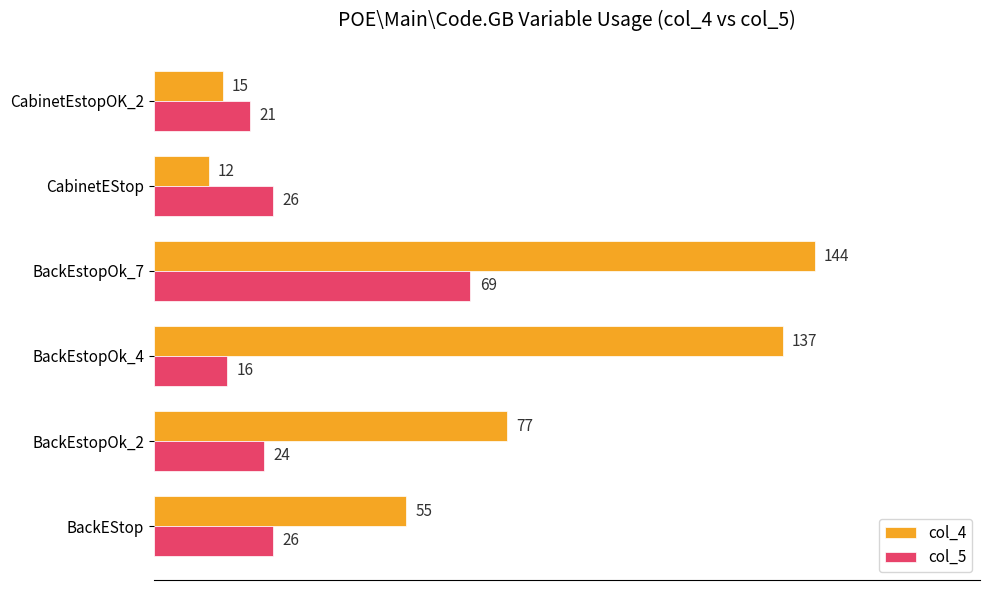

Which series has the largest total across all categories?

col_4